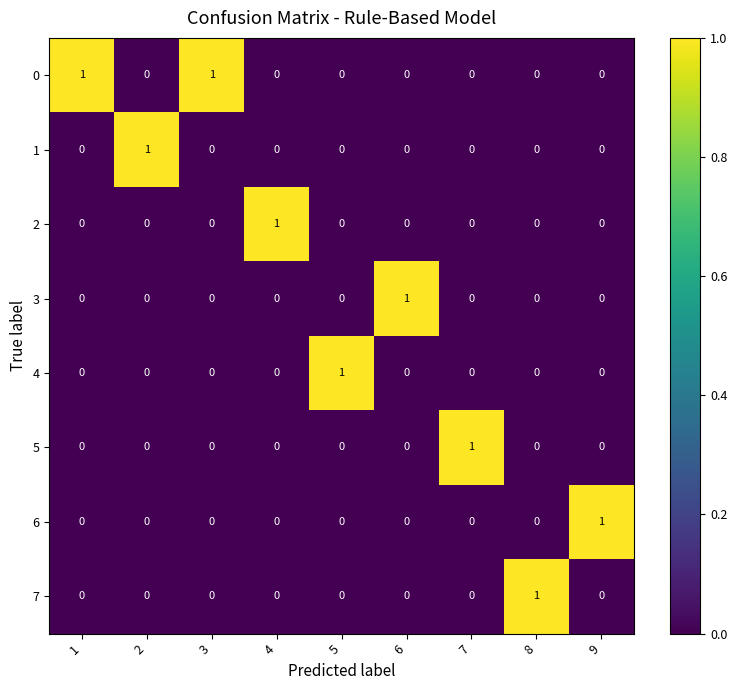

How many 0 values are between 0 and 1?

9